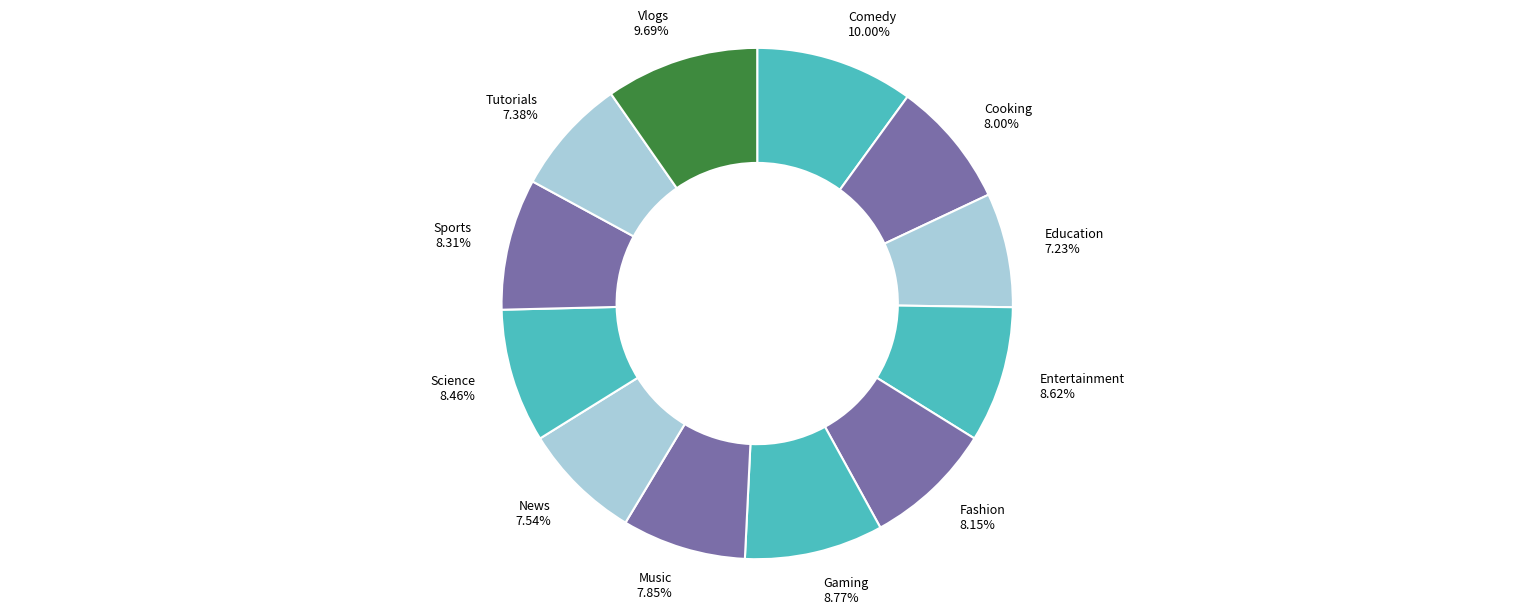

Is there a majority slice in this chart?

No